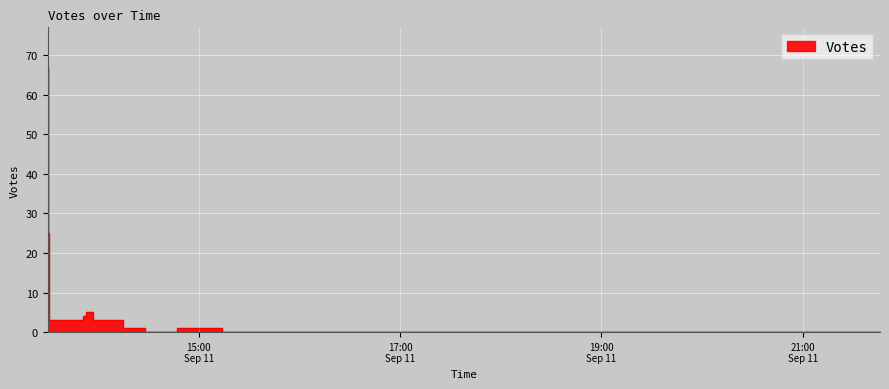

What is the value of the 8th point from the left?

1